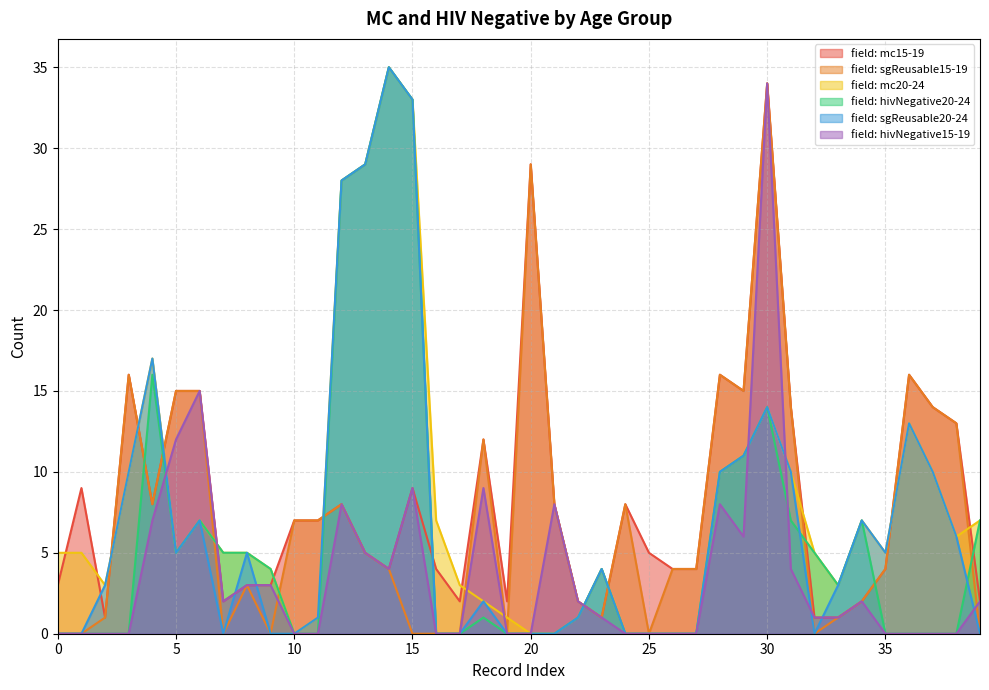

What is the total value across all series at 31?

59